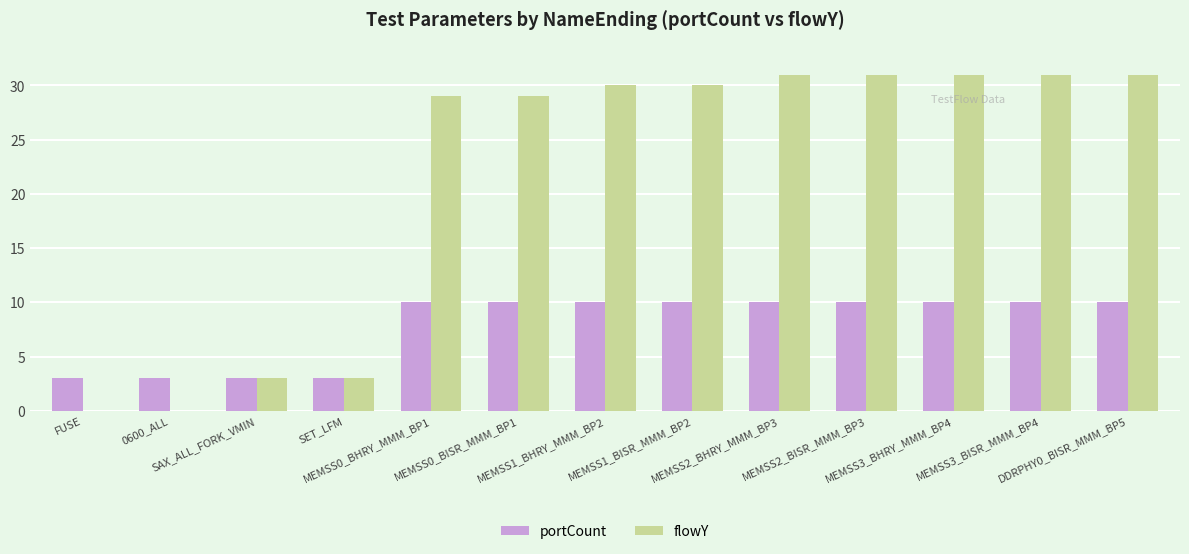

The portCount series shows 14 at MEMSS0_BISR_MMM_BP1. True or false?

False